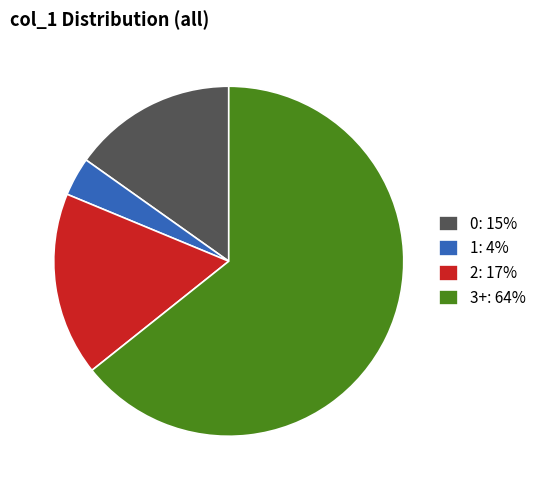

The 3+: 64% slice represents 64% of the pie. True or false?

True